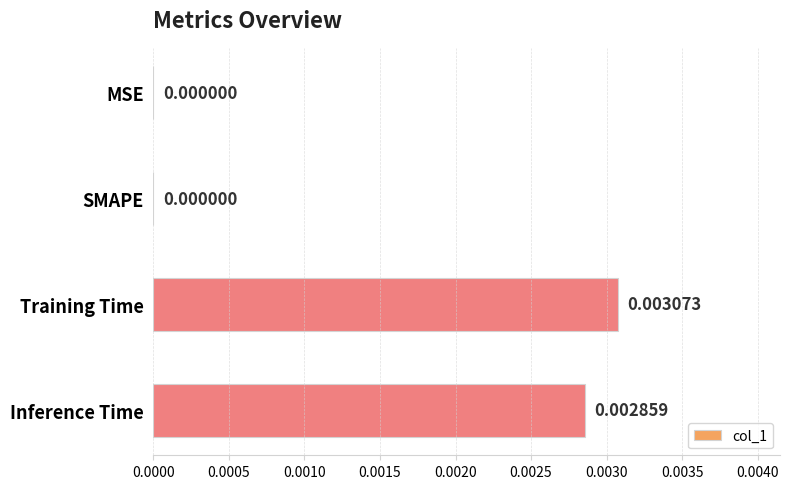

Does the chart contain stacked bars?

No